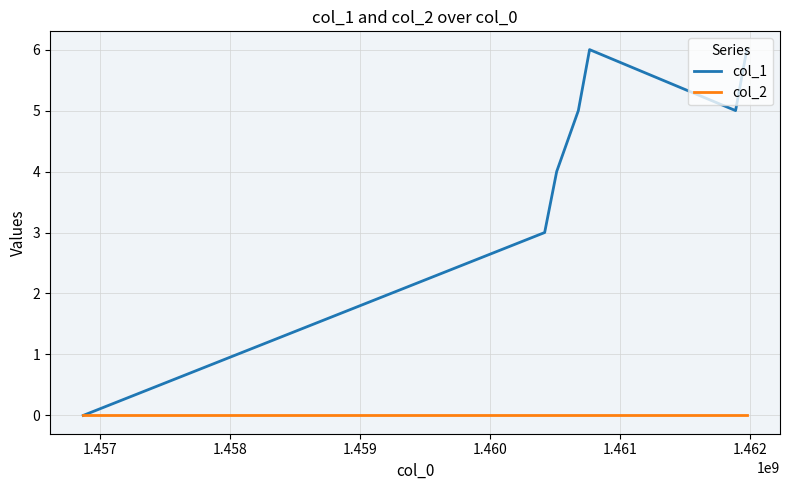

Rank the series by their average value, from lowest to highest.

col_2, col_1